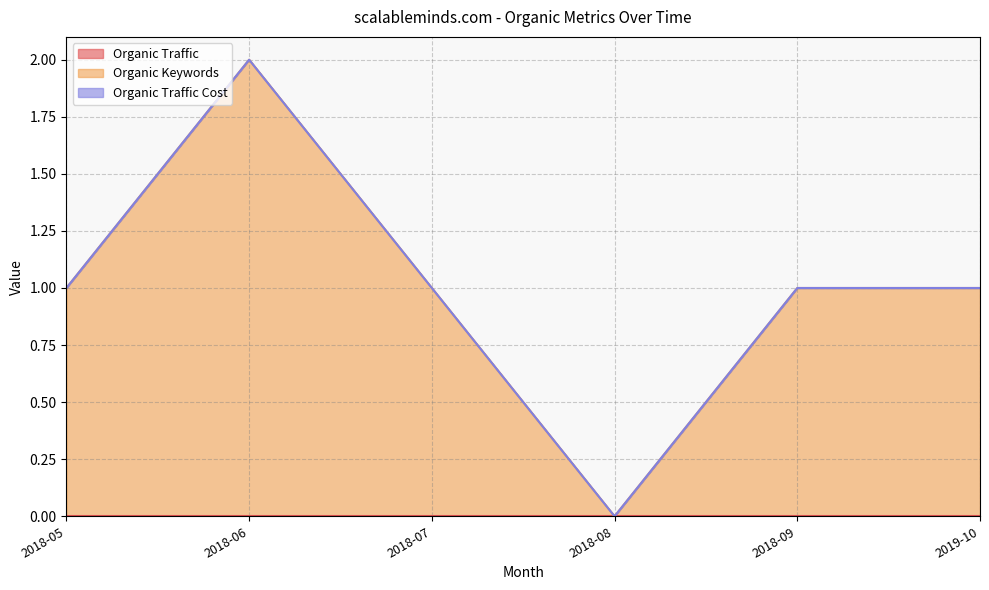

True or false: Organic Traffic Cost and Organic Traffic intersect in this chart.

False